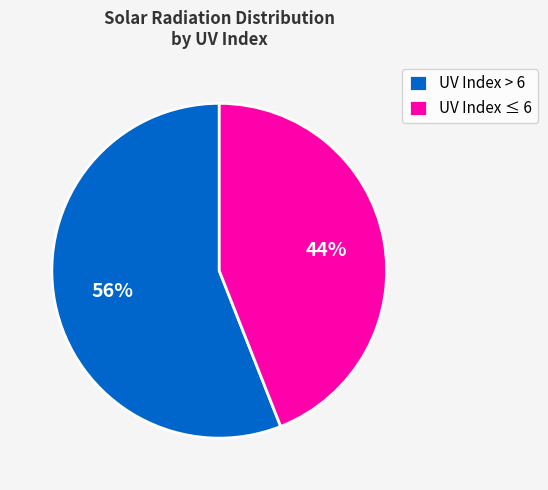

Is there any slice that represents more than half of the pie?

Yes